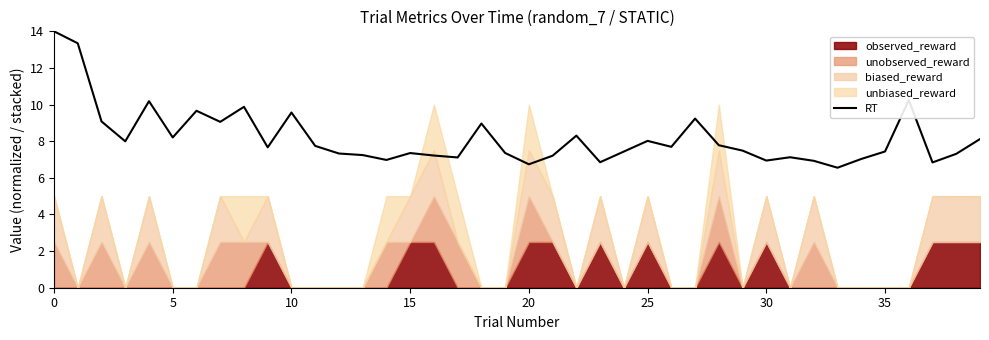

What is the change in value from 11 to 15?

-0.4